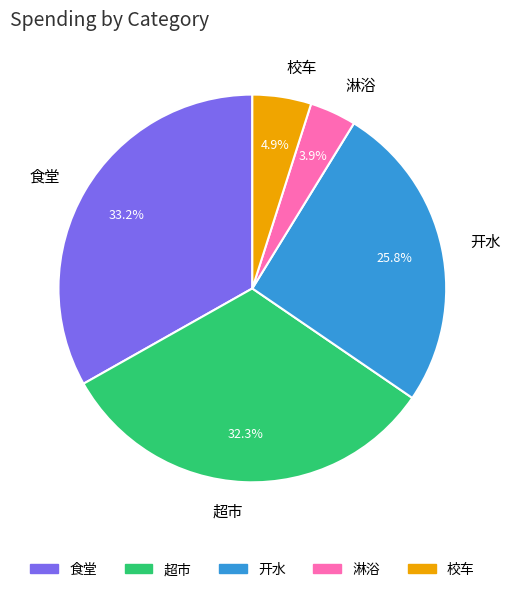

Do 食堂 and 淋浴 together represent more than half of the pie?

No